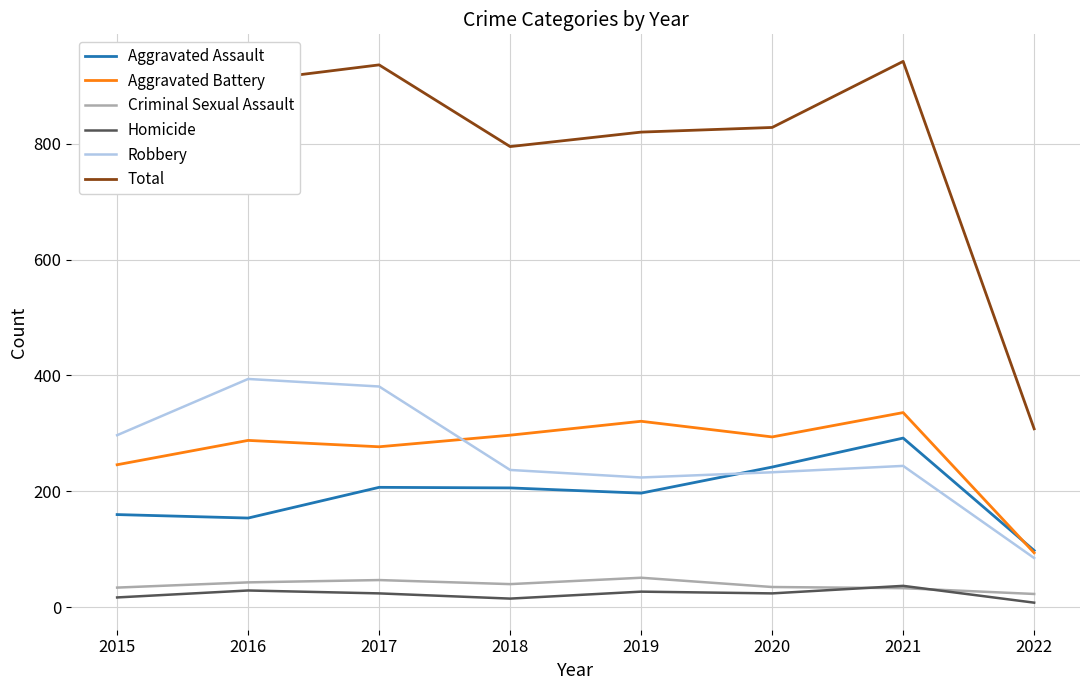

At which label is Aggravated Assault closest to 195?

2019